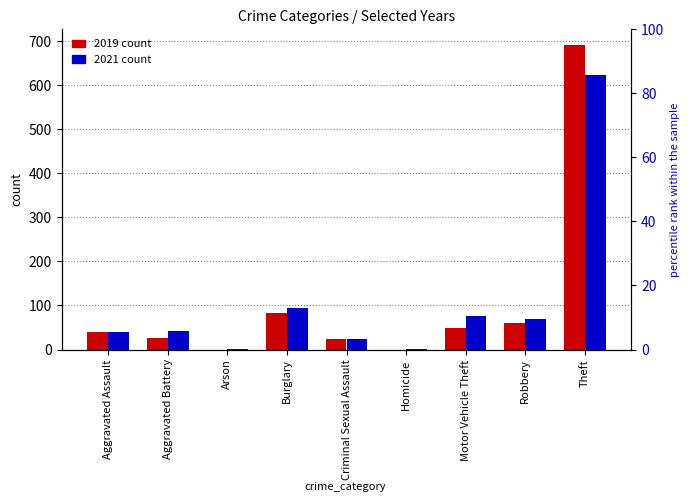

True or false: 2019 has a value of 398 at Homicide.

False